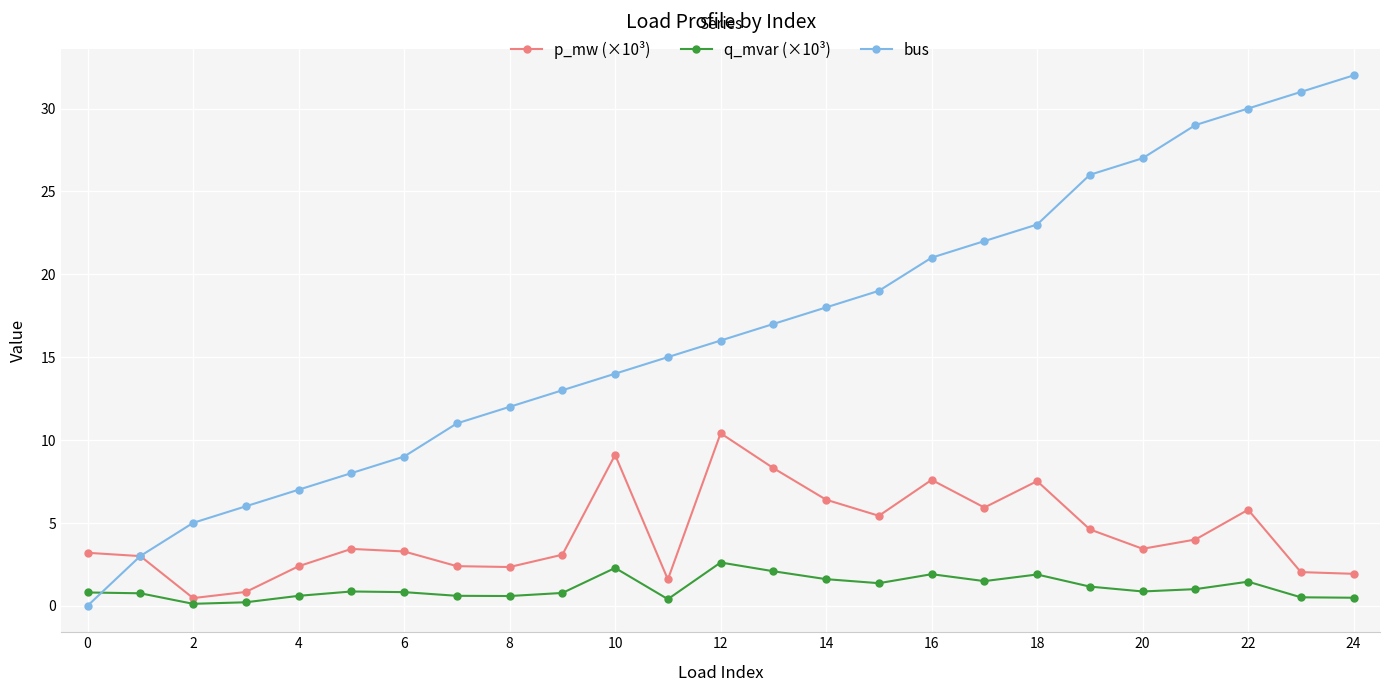

What is the maximum value for q_mvar (×10³)?

2.6